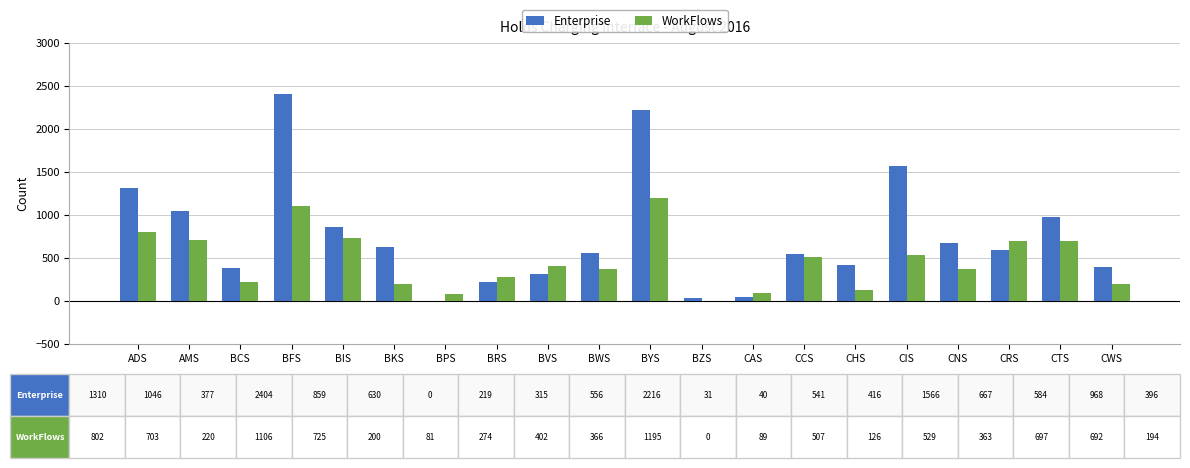

Is the value of Enterprise at ADS greater than the value of WorkFlows at AMS?

Yes